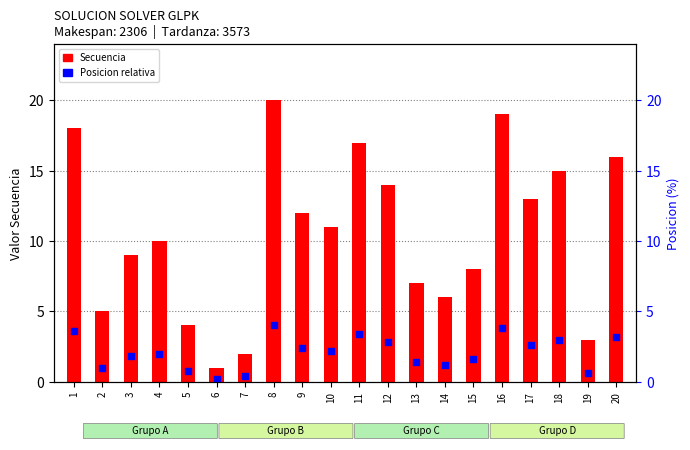

What are all the series names shown in the legend?

Secuencia, Posicion relativa